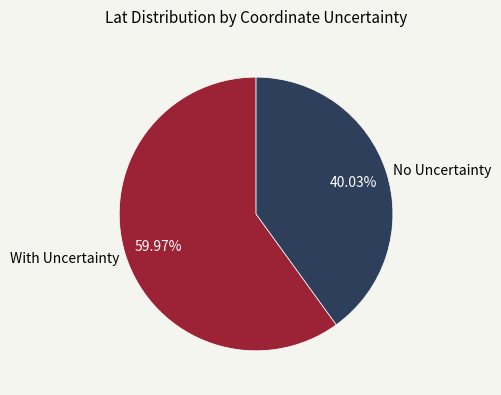

How many segments does this pie chart have?

2